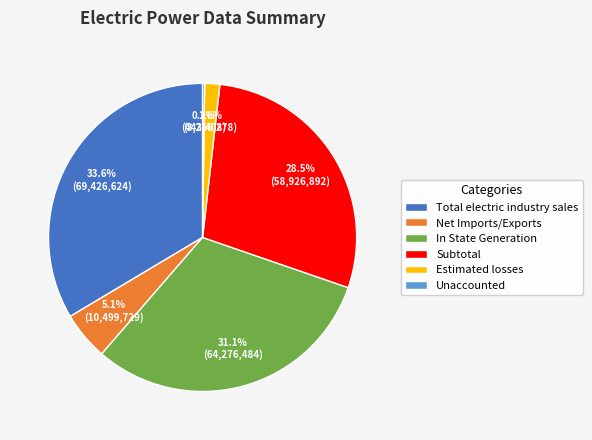

Between In State Generation and Total electric industry sales, which is larger?

Total electric industry sales